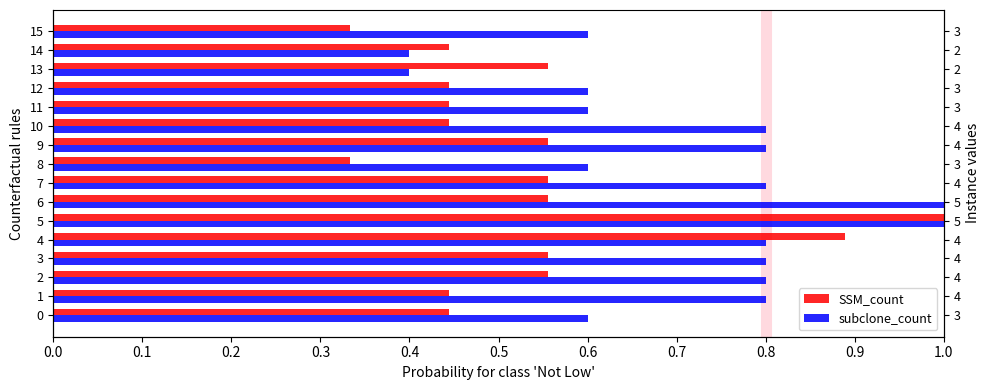

What is the sum of all subclone_count values?

11.4